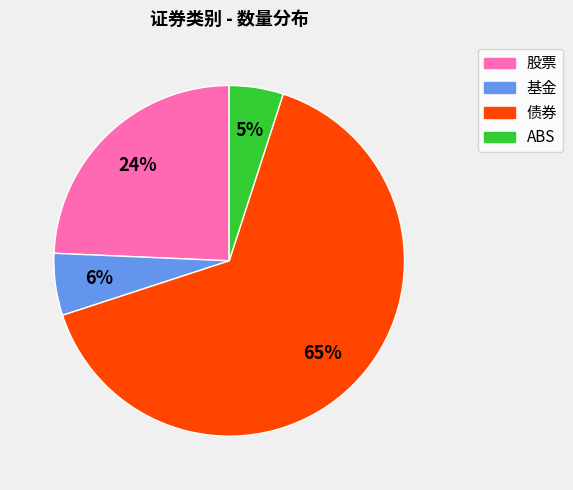

Between ABS and 基金, which is larger?

基金